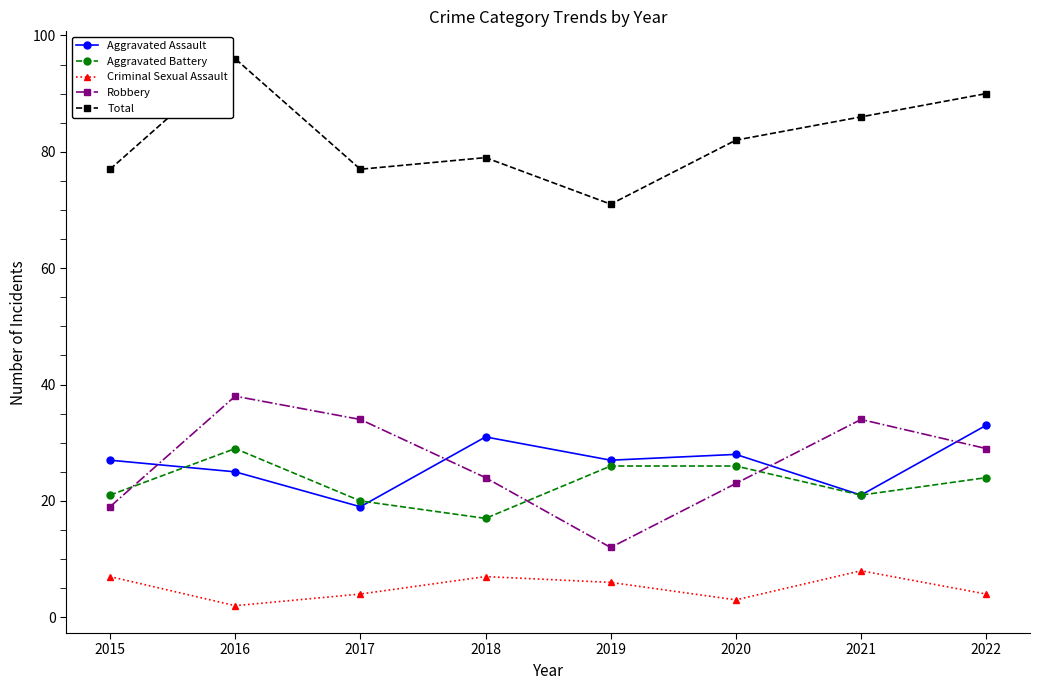

What is the difference between the Aggravated Battery values at 2020 and 2017?

6